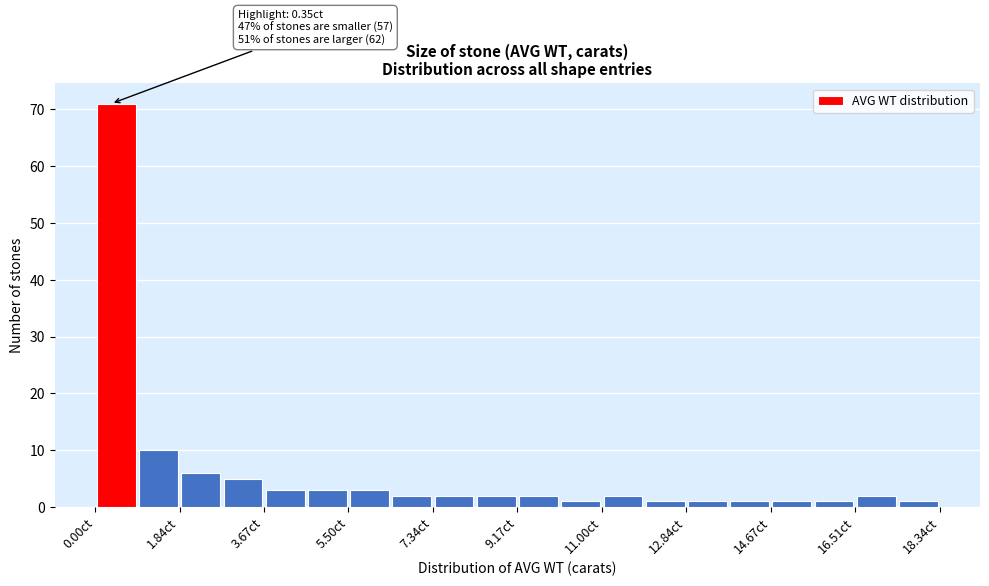

Over which range of the x-axis is the bar tallest?

0.0 to 1.0